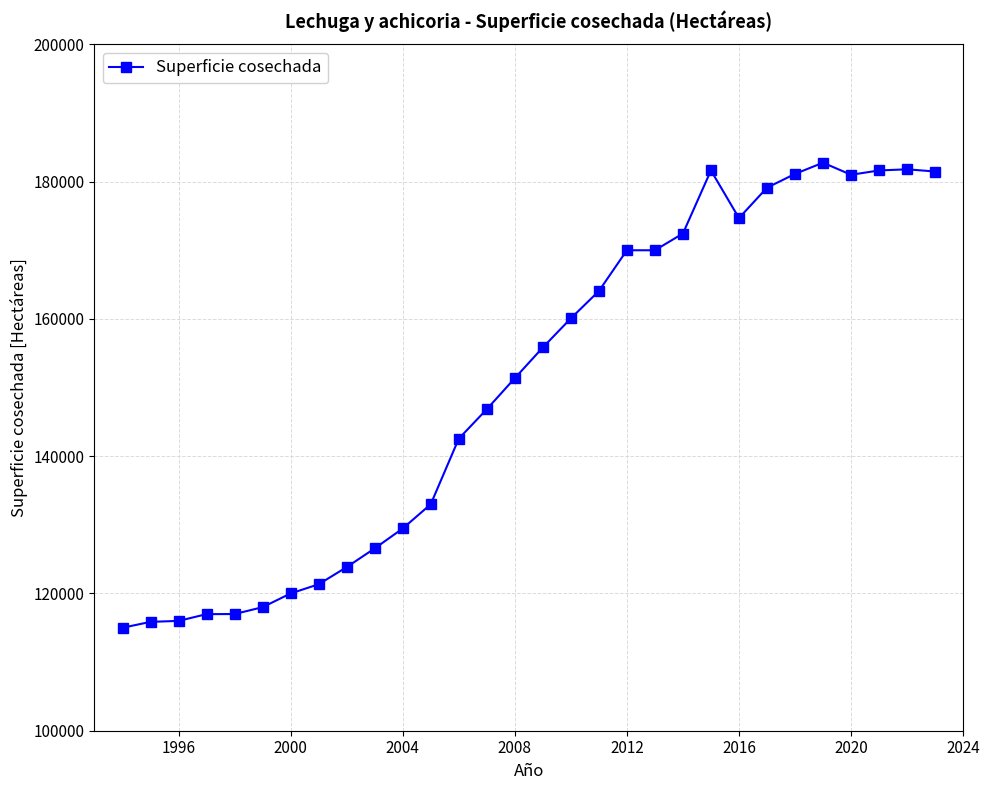

What is the minimum value shown in the chart?

115000